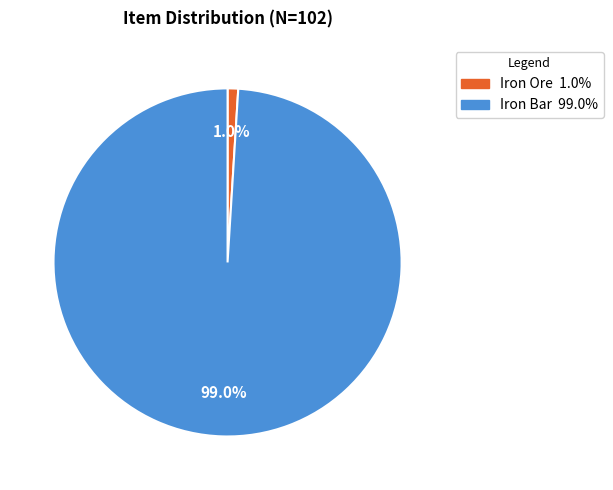

Do Iron Bar and Iron Ore together represent more than half of the pie?

Yes